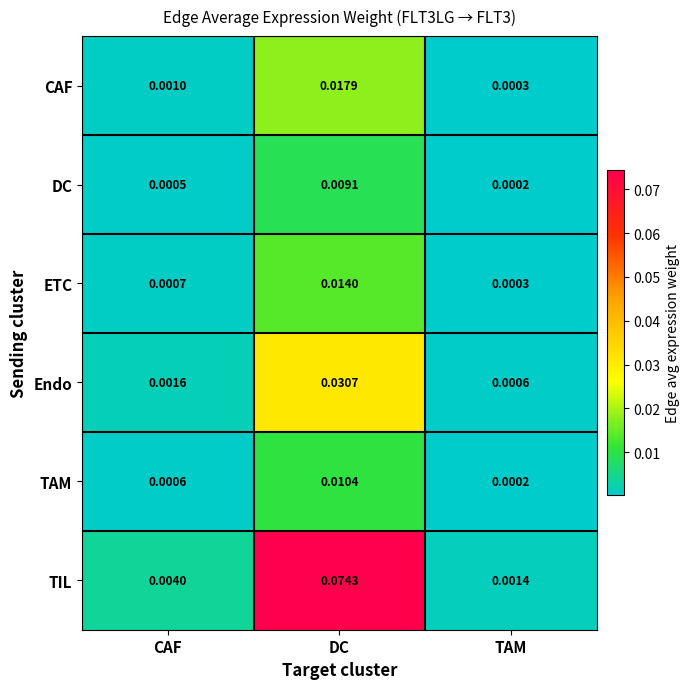

At how many categories does at least one series exceed 0?

3